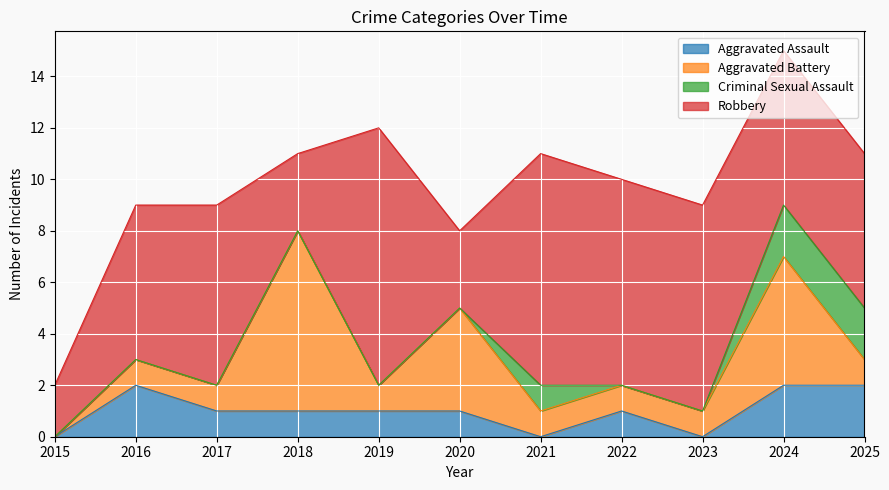

Is the value of Criminal Sexual Assault at 2025 greater than the value of Aggravated Assault at 2020?

Yes